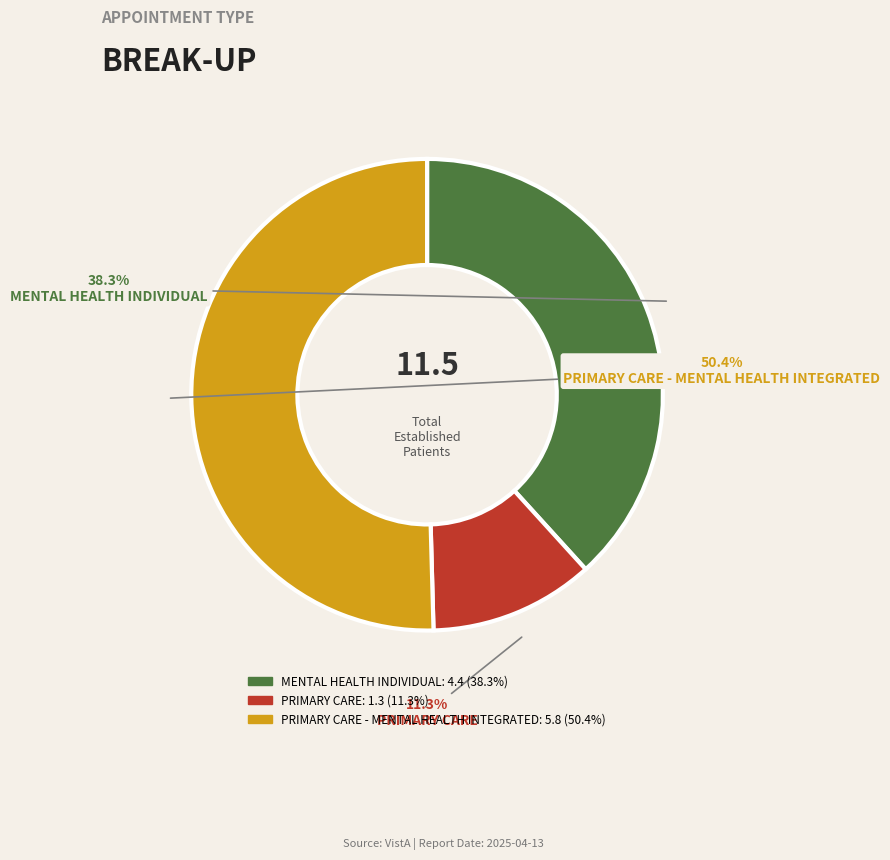

What portion of the pie excludes PRIMARY CARE?

88.7%